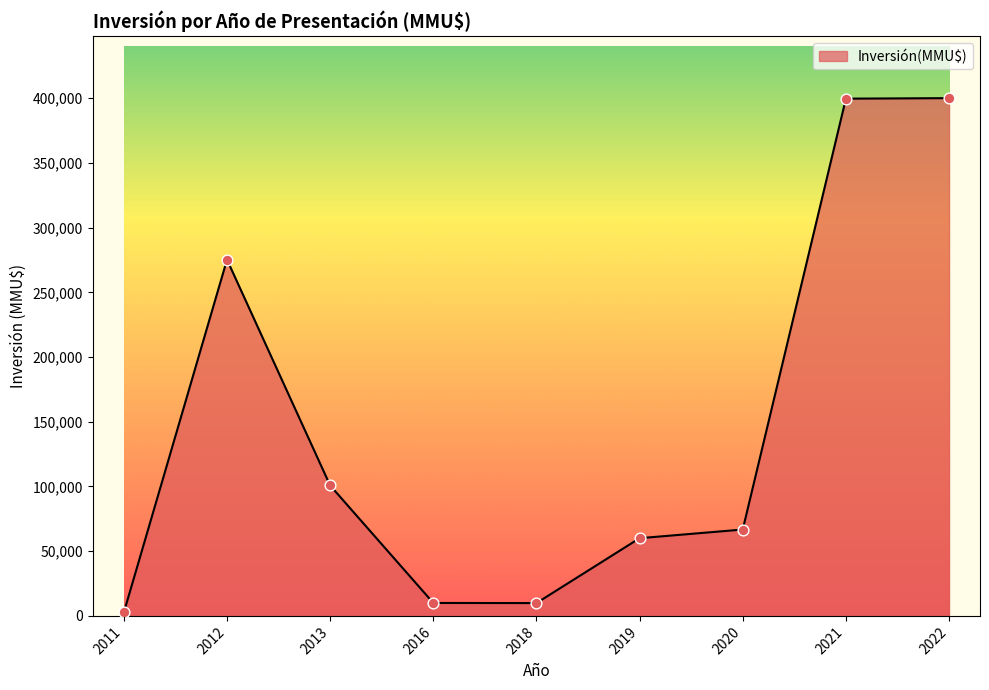

Approximately how many times larger is the value at 2022 compared to 2021?

1.0